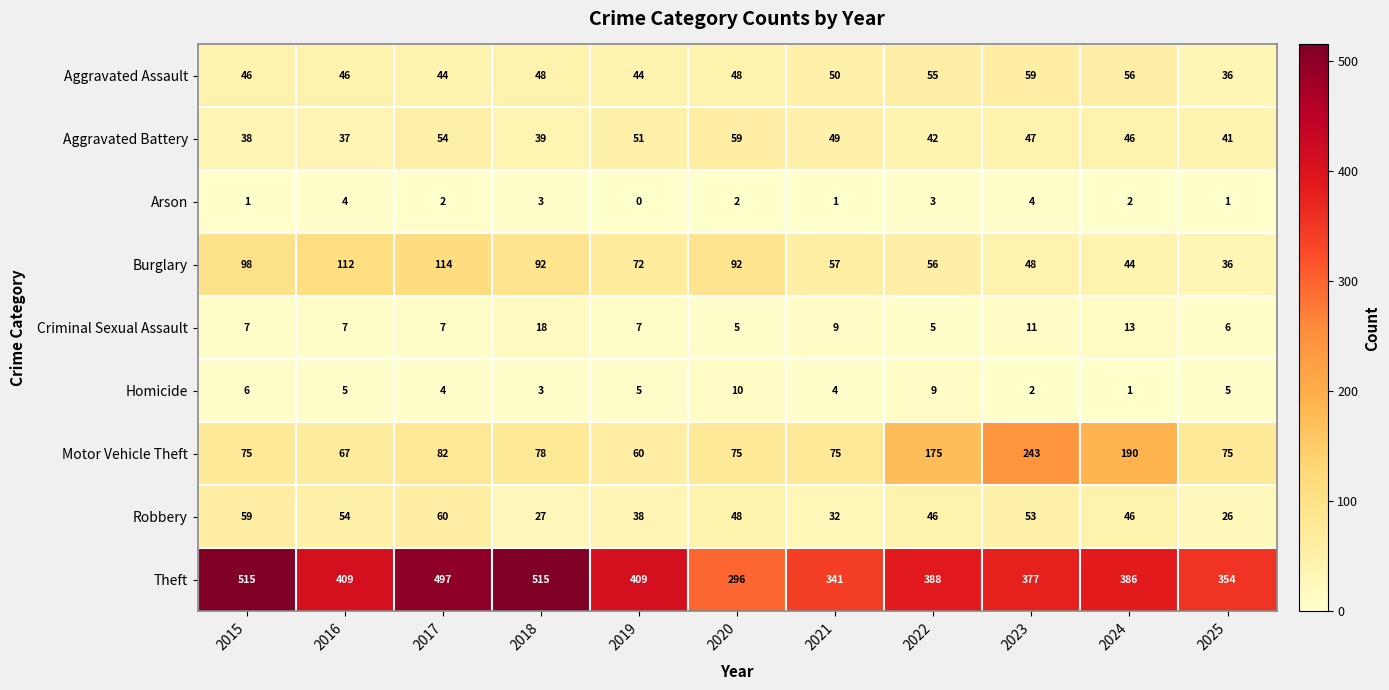

At how many categories does at least one series exceed 94?

11